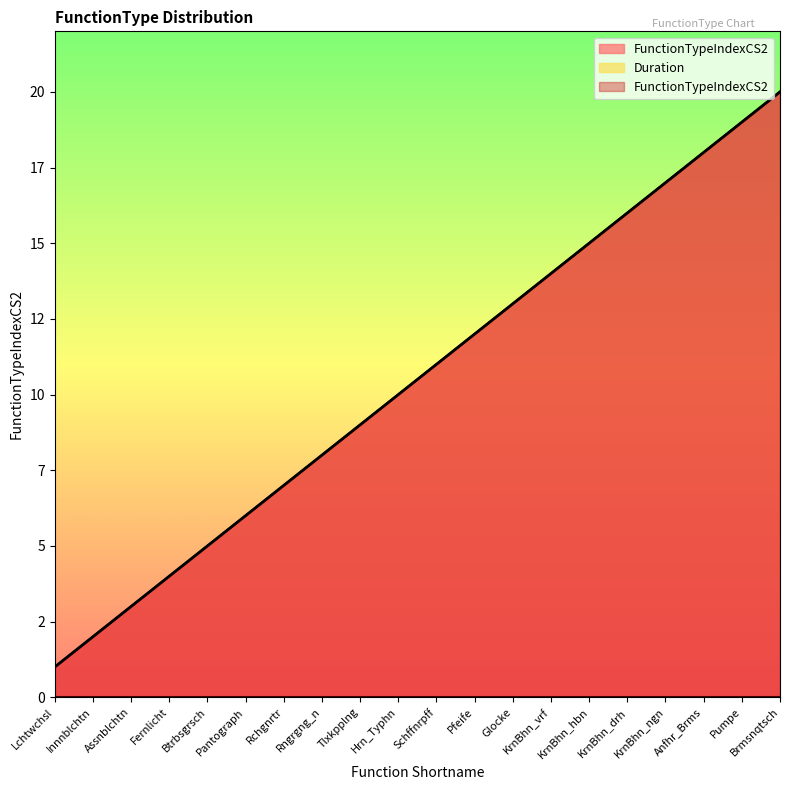

Reading left to right, list all the values displayed in this chart.

Lchtwchsl=1	Innnblchtn=2	Assnblchtn=3	Fernlicht=4	Btrbsgrsch=5	Pantograph=6	Rchgnrtr=7	Rngrgng_n=8	Tlxkpplng=9	Hrn_Typhn=10	Schffnrpff=11	Pfeife=12	Glocke=13	KrnBhn_vrf=14	KrnBhn_hbn=15	KrnBhn_drh=16	KrnBhn_ngn=17	Anfhr_Brms=18	Pumpe=19	Brmsnqtsch=20